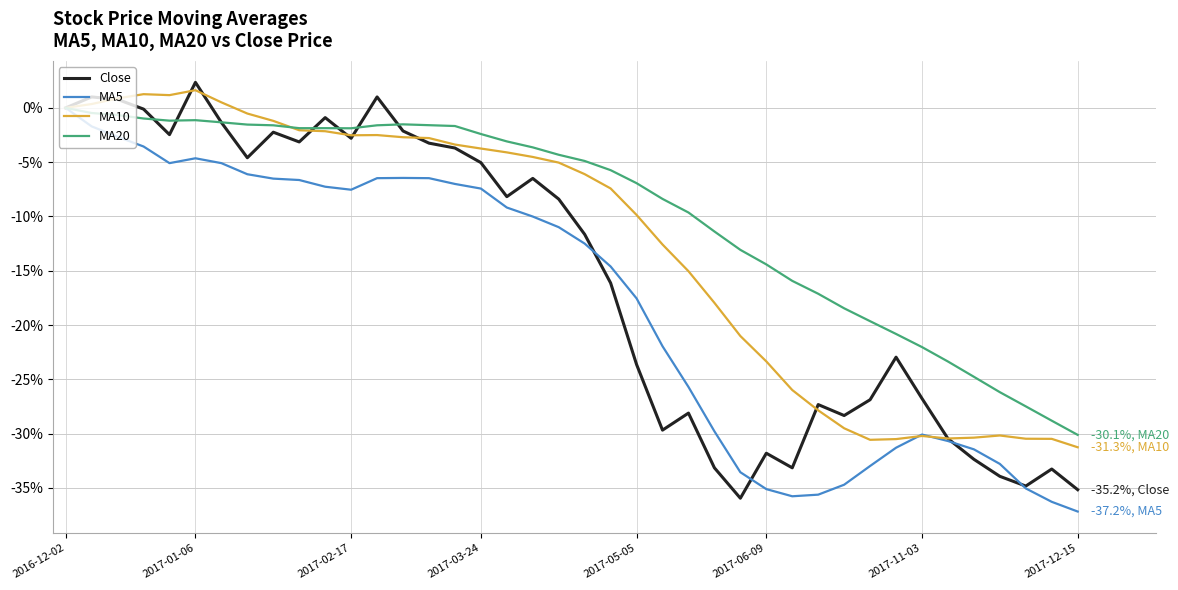

What is the sum of all MA20 values?

-383.5